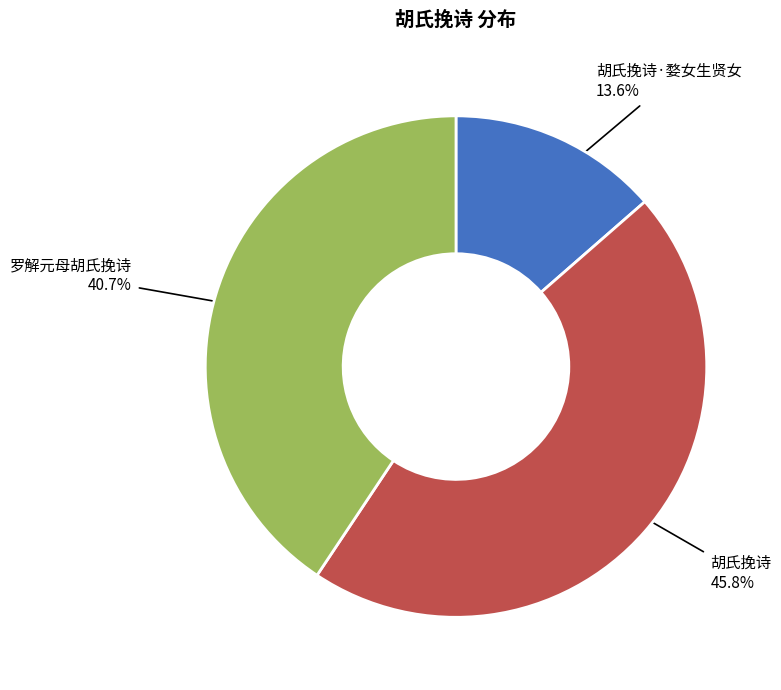

To the nearest percent, what is the combined percentage of 罗解元母胡氏挽诗 and 胡氏挽诗?

86%